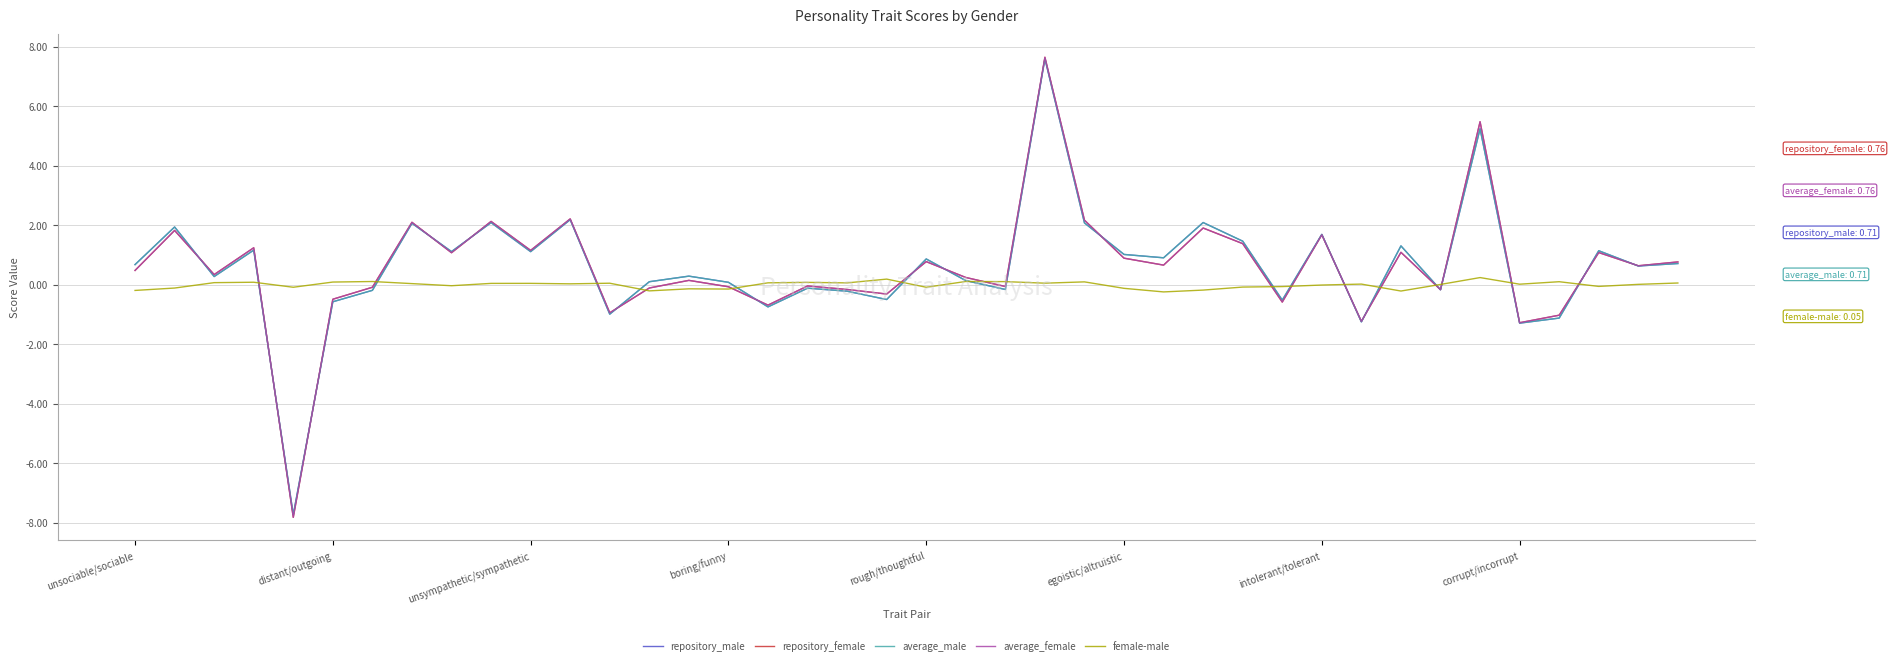

What is the greatest value displayed?

7.6